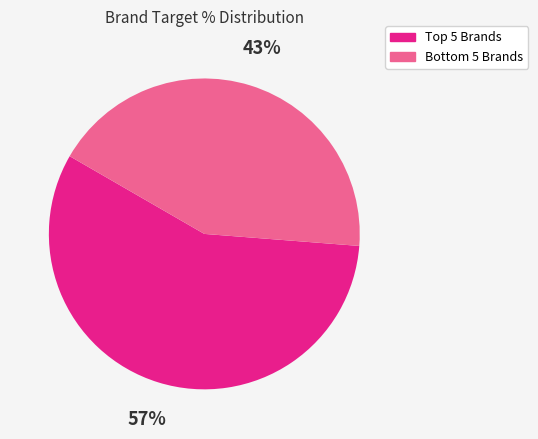

How many segments does this pie chart have?

2